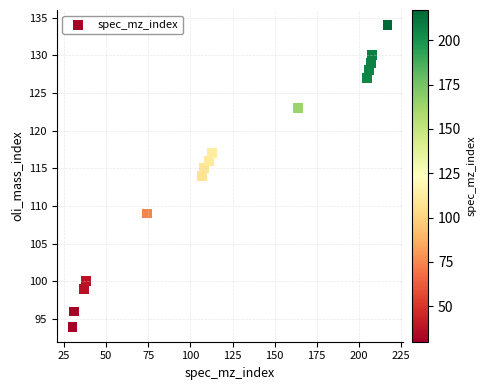

What is the range of Y values (max minus min)?

40